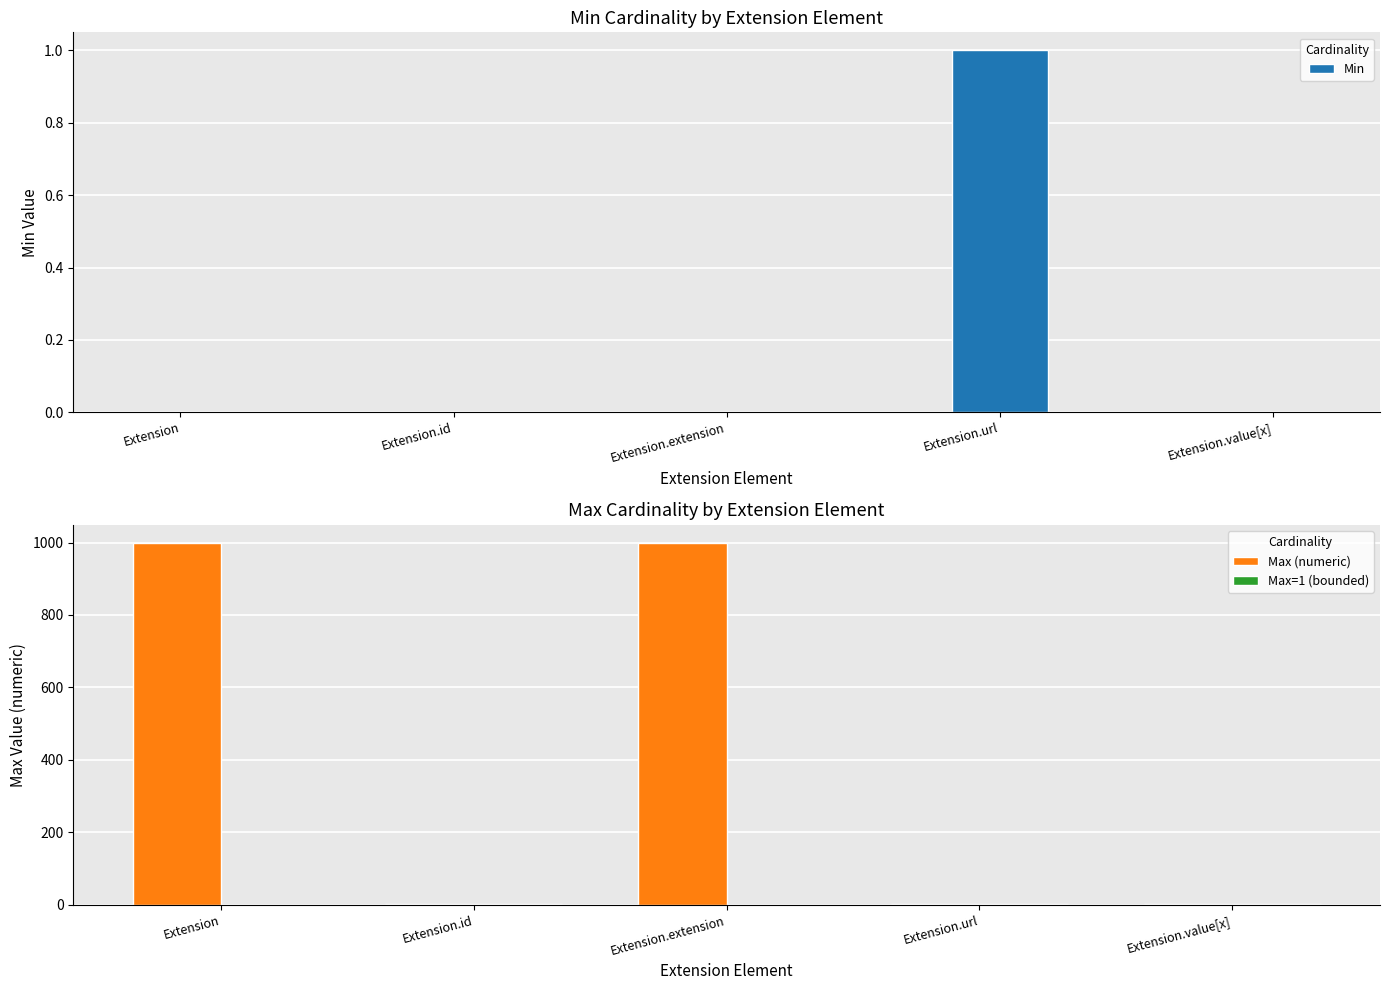

What is the value of the Max (numeric) bar at the 2nd from the left?

1